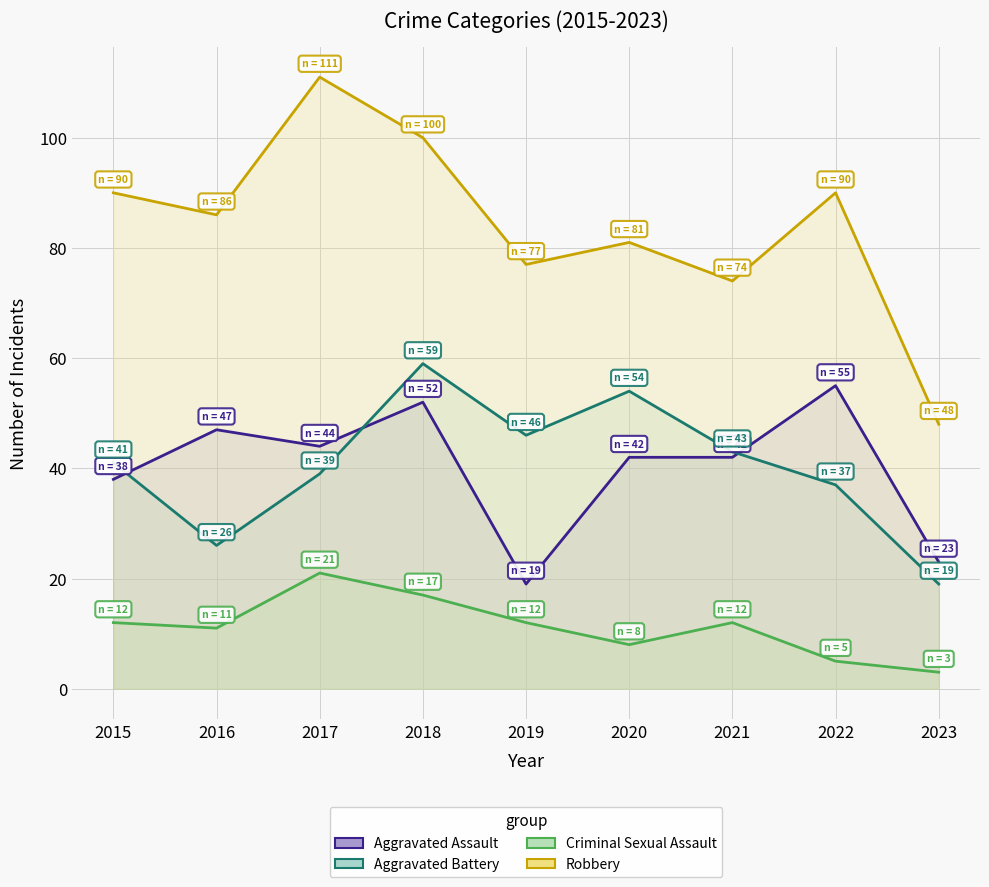

What is the value of the Aggravated Battery point at the 7th from the left?

43